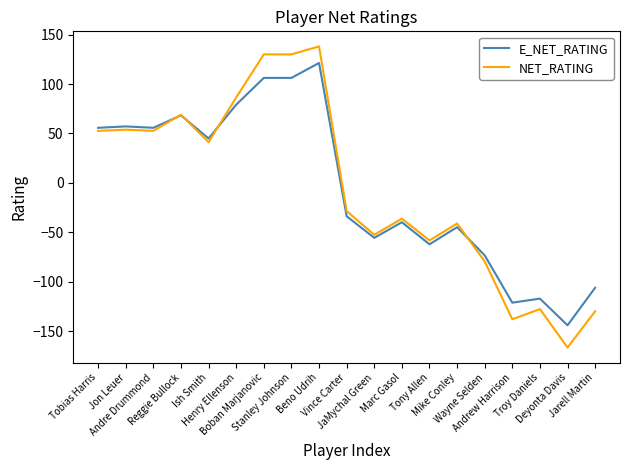

What position from the right is Andre Drummond?

17